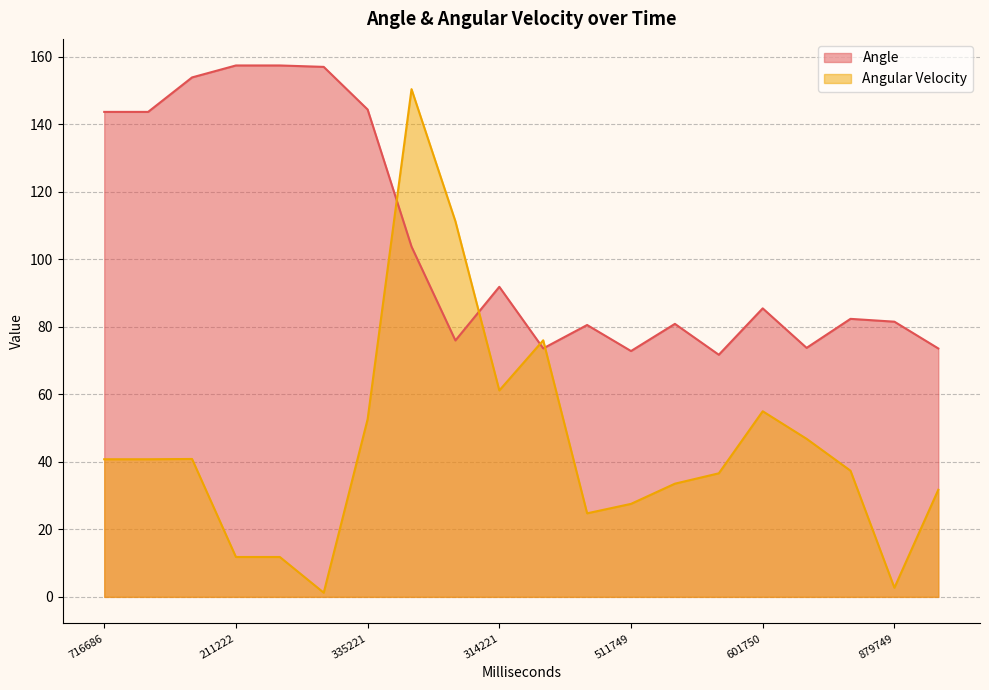

List the labels in order of Angular Velocity value, smallest first.

879220, 879749, 211222, 666221, 81240, 511749, 252749, 749749, 208752, 449749, 716686, 768240, 823715, 35751, 335221, 601750, 314221, 768221, 113221, 649221